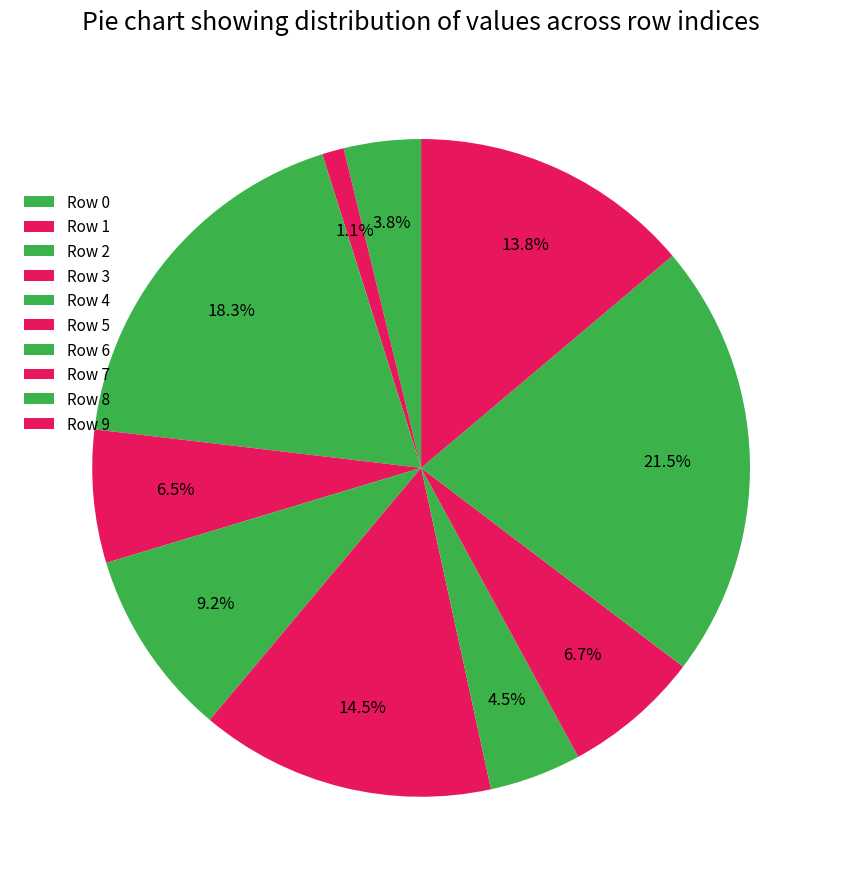

Count the number of slices in the pie.

10